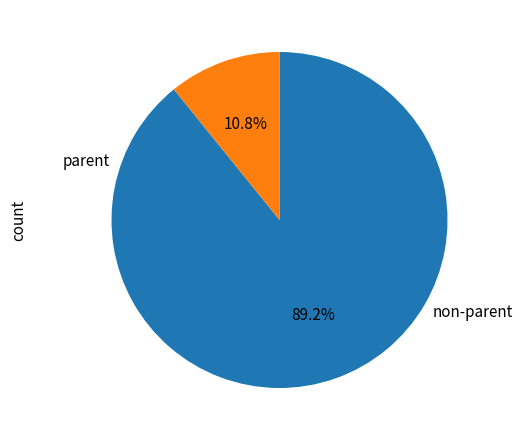

Is there a majority slice in this chart?

Yes